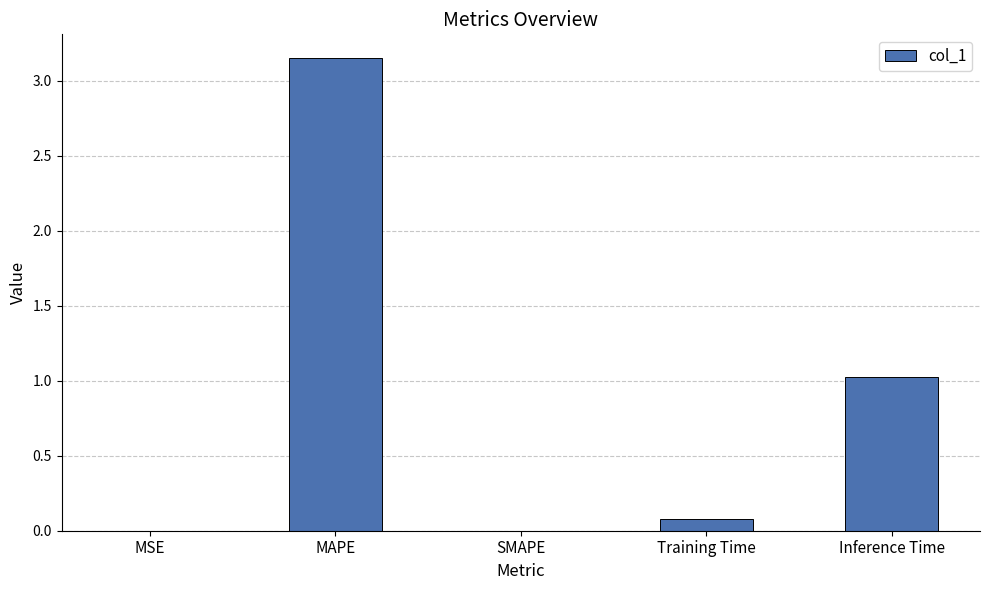

What is the sum of all values?

4.3